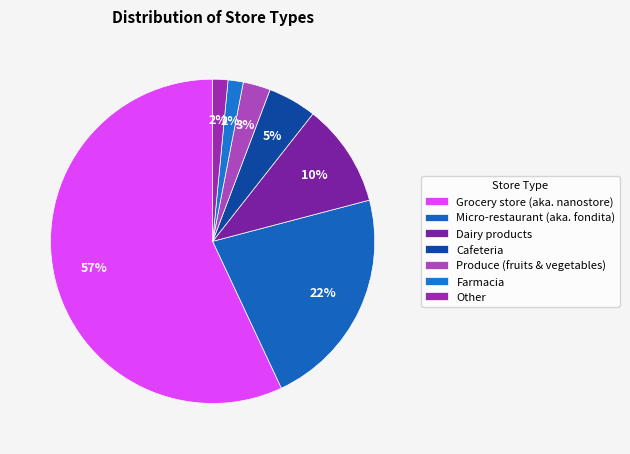

True or false: Micro-restaurant (aka. fondita) accounts for 22% of the total.

True